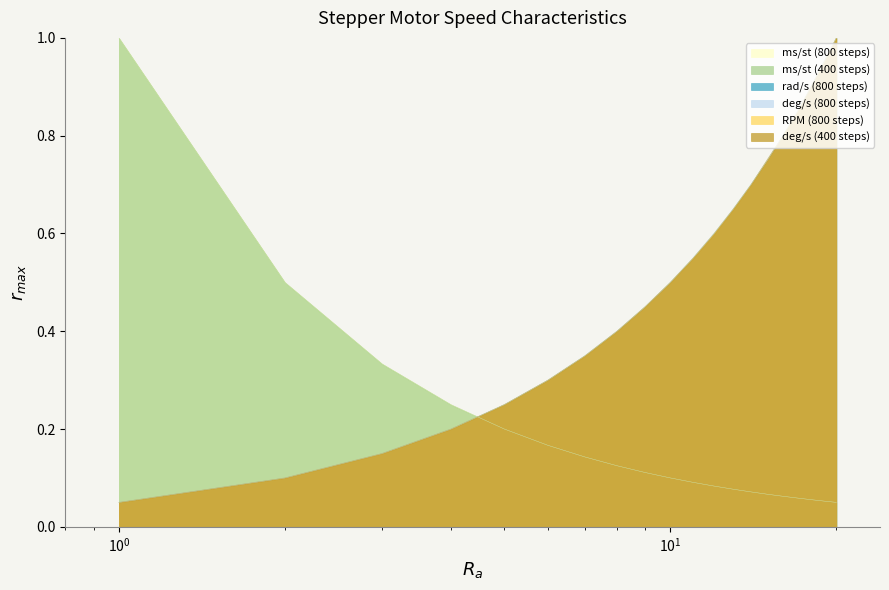

What is the spread (max minus min) of values at 6?

0.1